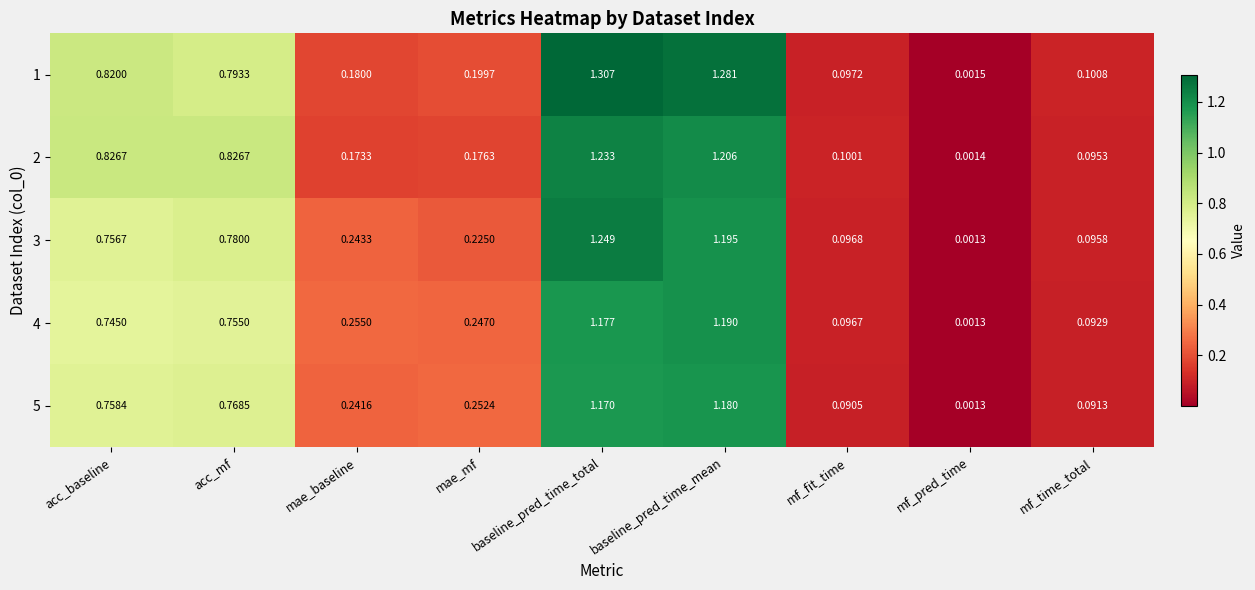

Which label corresponds to the largest value in the chart?

baseline_pred_time_total